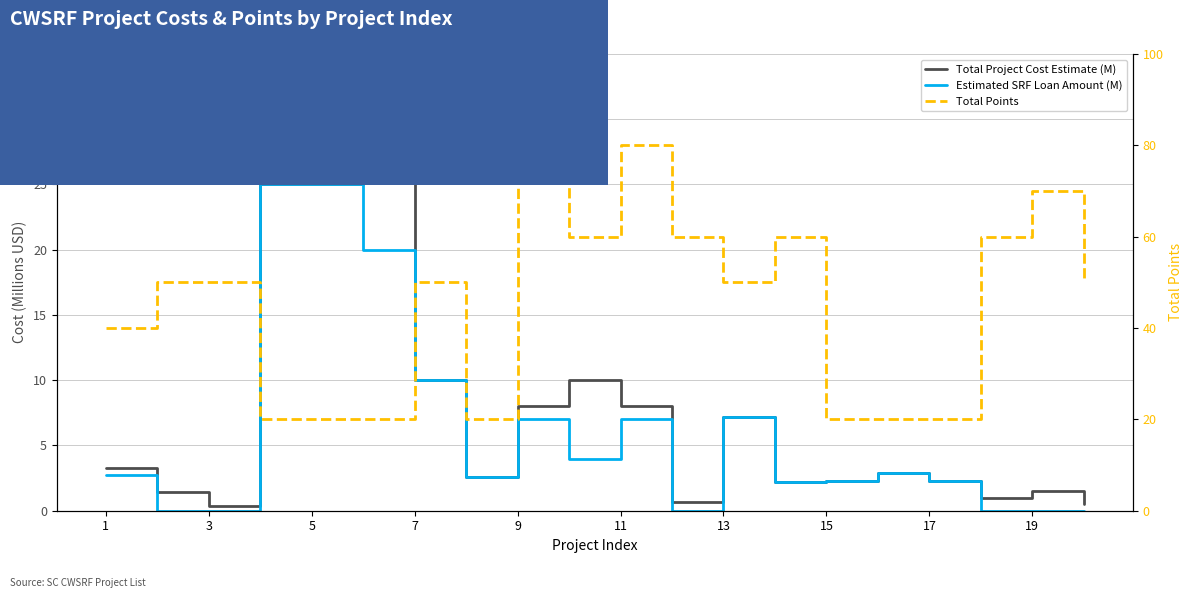

What is the difference between the maximum and minimum values in the Total Project Cost Estimate (M) series?

29.6